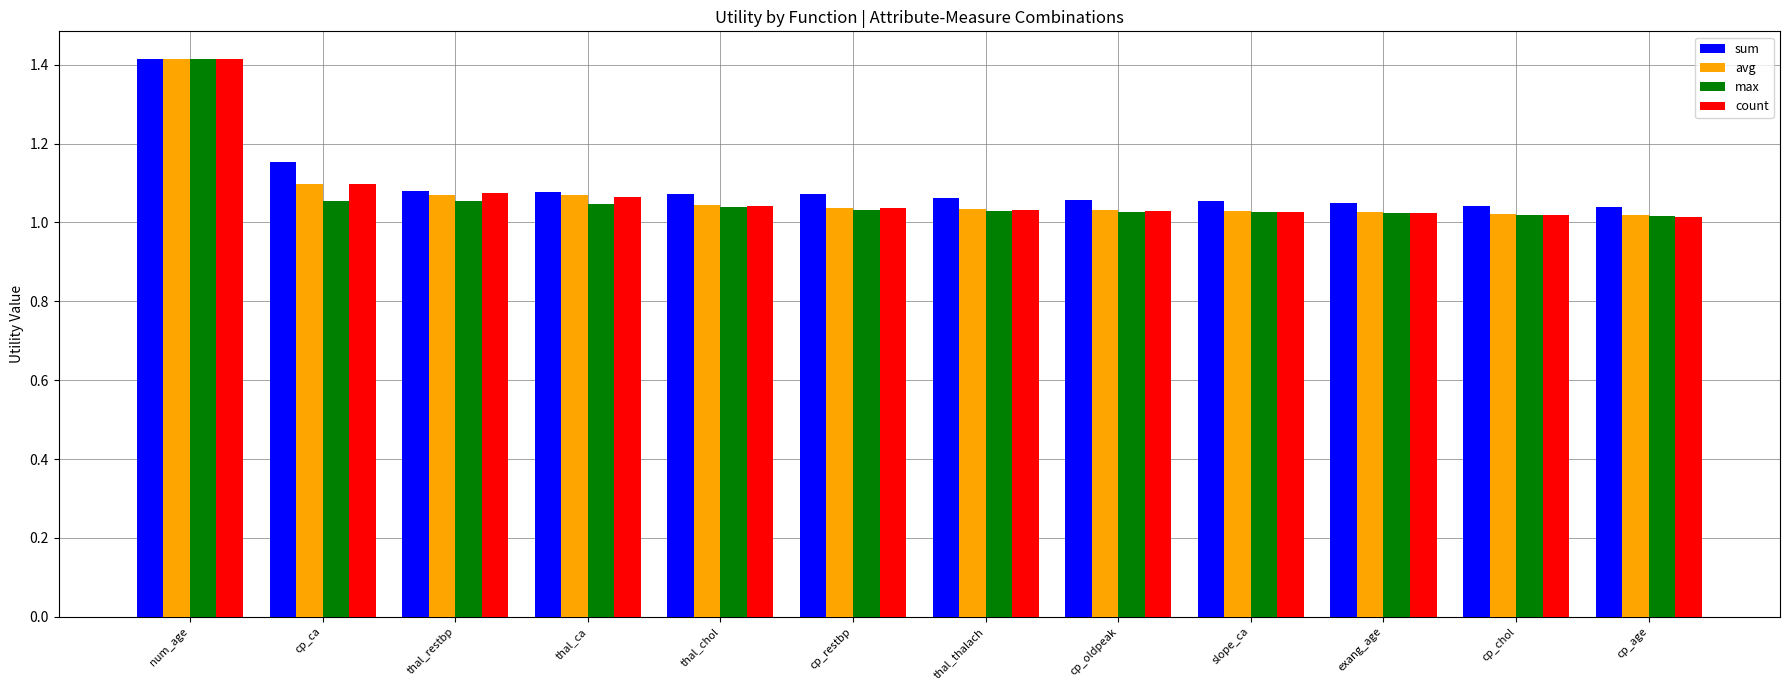

Which series changed the most between num_age and thal_restbp?

max